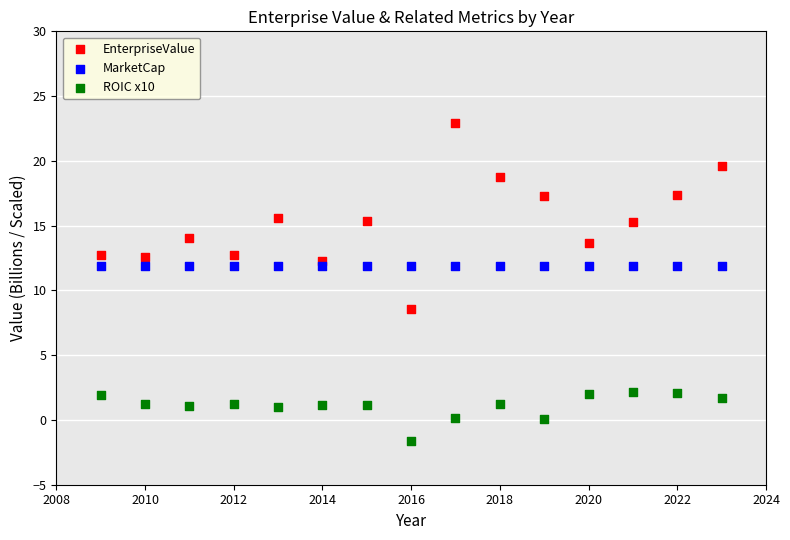

Which series contains the highest Y value?

EnterpriseValue